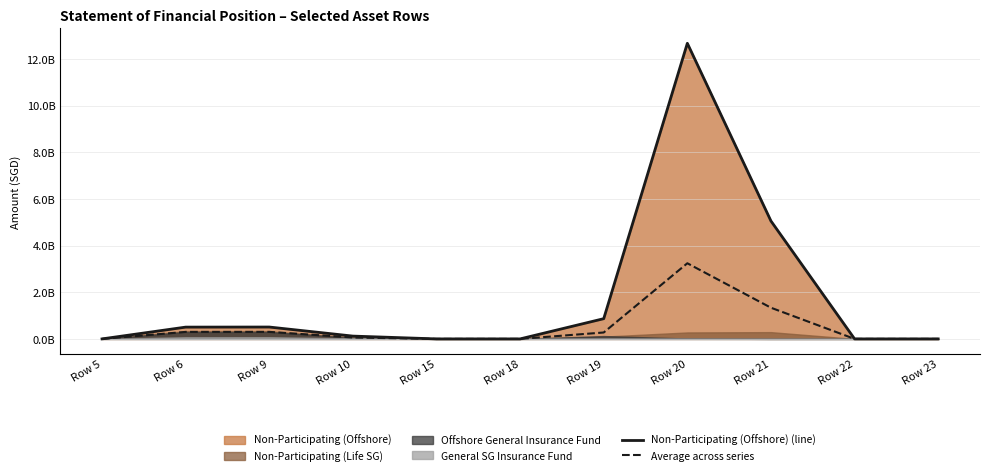

What is the difference between the maximum and minimum values in the Average across series series?

3241749259.0